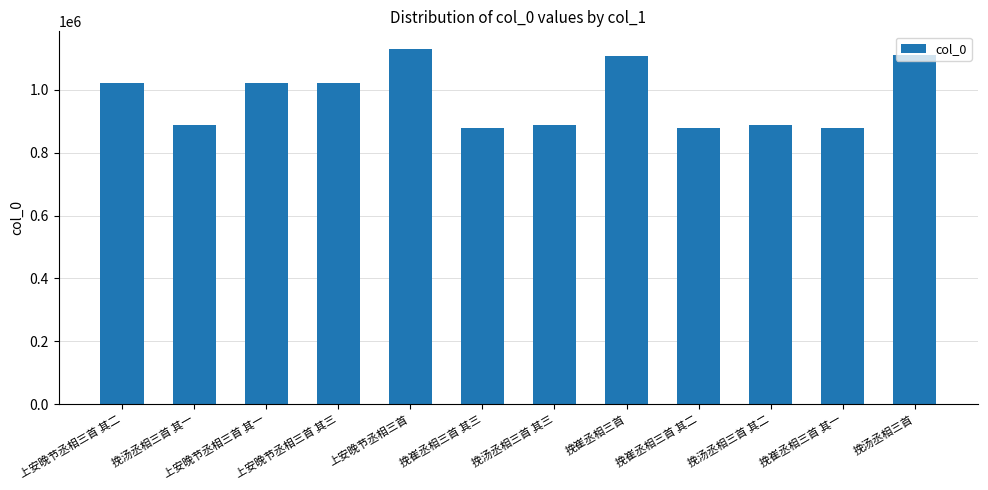

True or false: the data shows 1197151 at 挽崔丞相三首 其一.

False